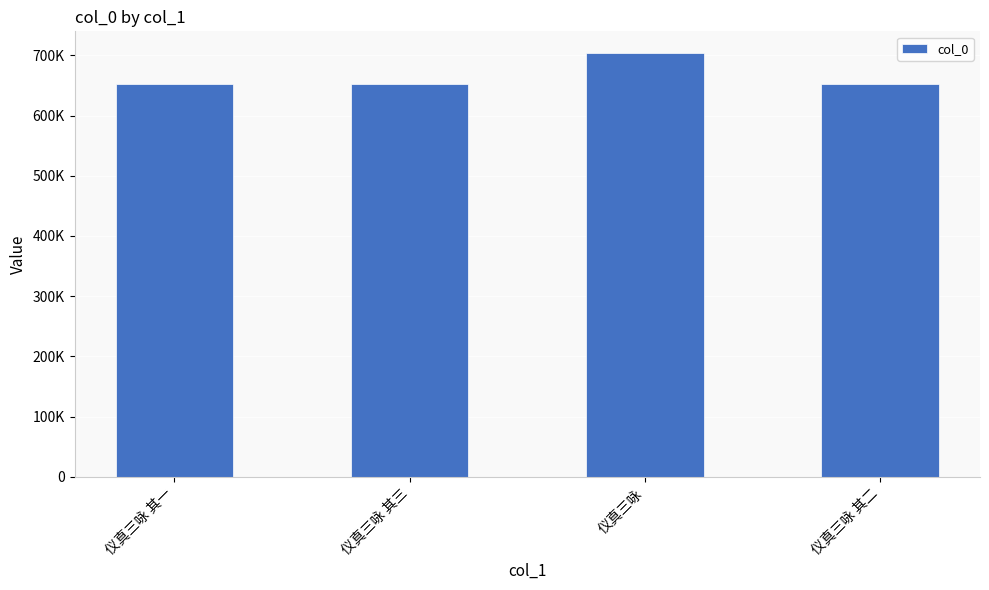

What is the ratio of the value at 仪真三咏 其三 to the value at 仪真三咏 其二?

1.0